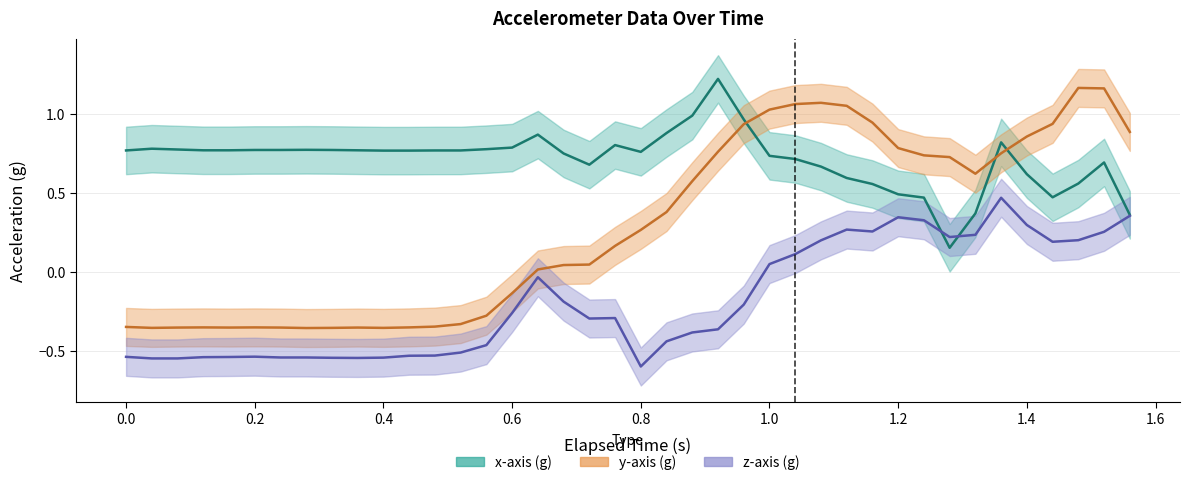

At how many categories does at least one series exceed 0?

40